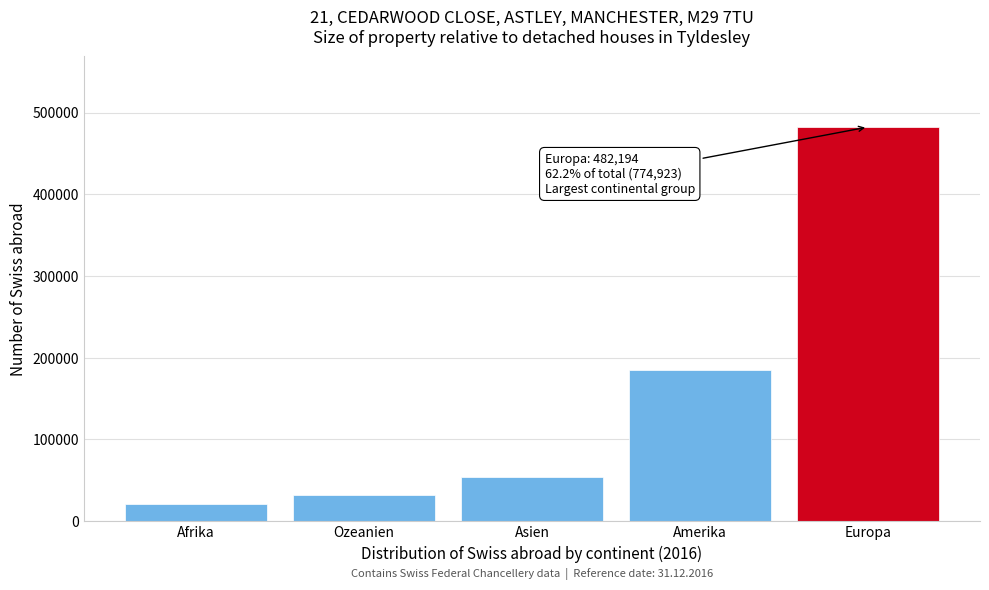

Reading left to right, transcribe all the data shown in this chart.

Afrika=21584	Ozeanien=32316	Asien=53814	Amerika=185015	Europa=482194